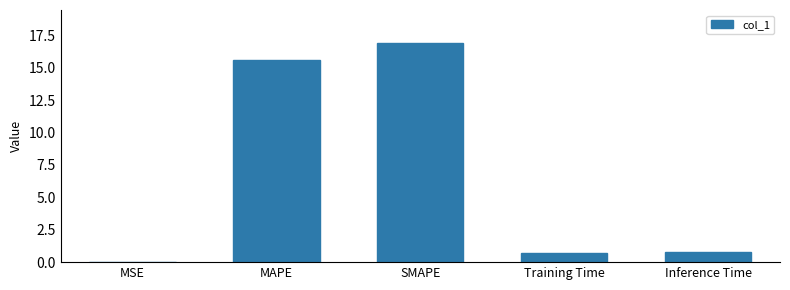

What is the maximum value shown in the chart?

16.9